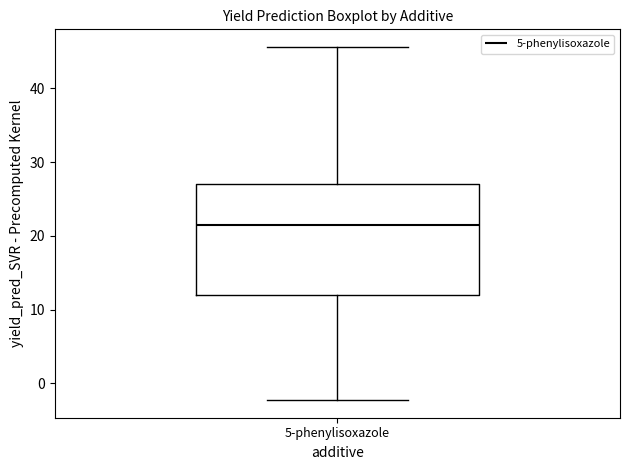

Transcribe this box plot: give where the median line is, the range the box spans, and where the two whiskers end, as read against the y-axis. The values are not printed on the chart, so give them approximately, as read against the axis.

median 22, box 12 to 27, whiskers -2 to 46